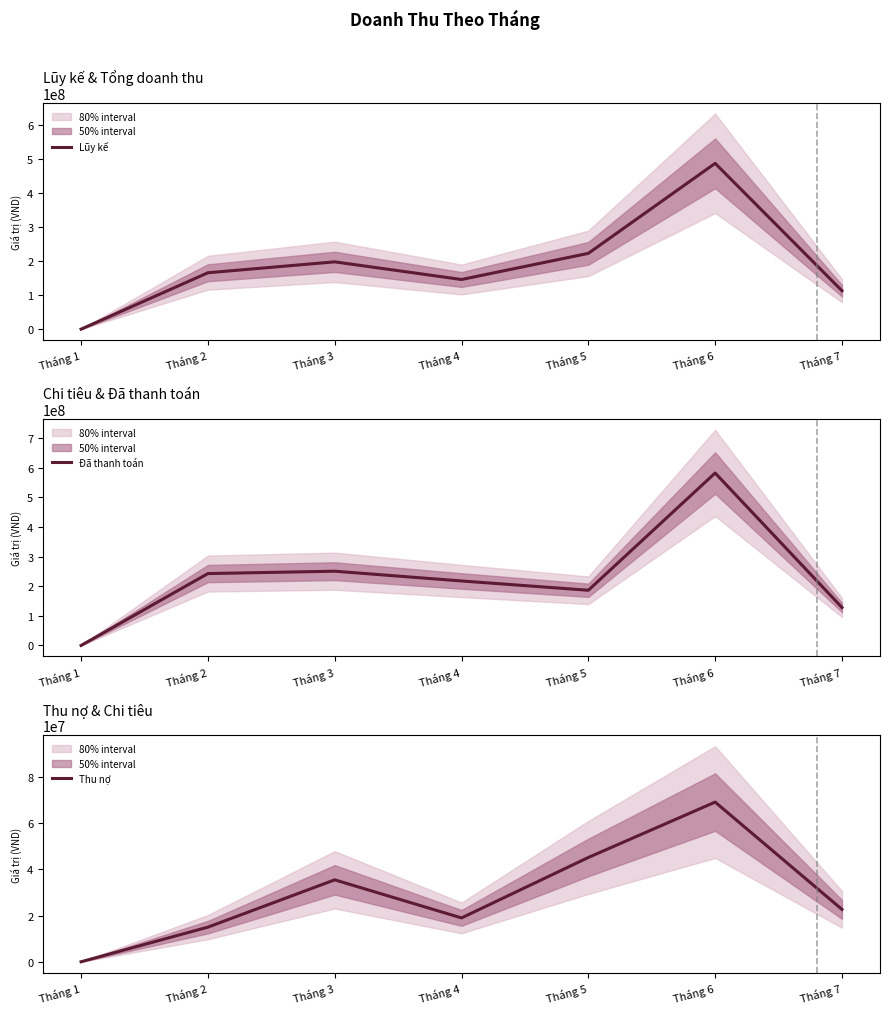

True or false: Lũy kế and Đã thanh toán cross at least once.

True